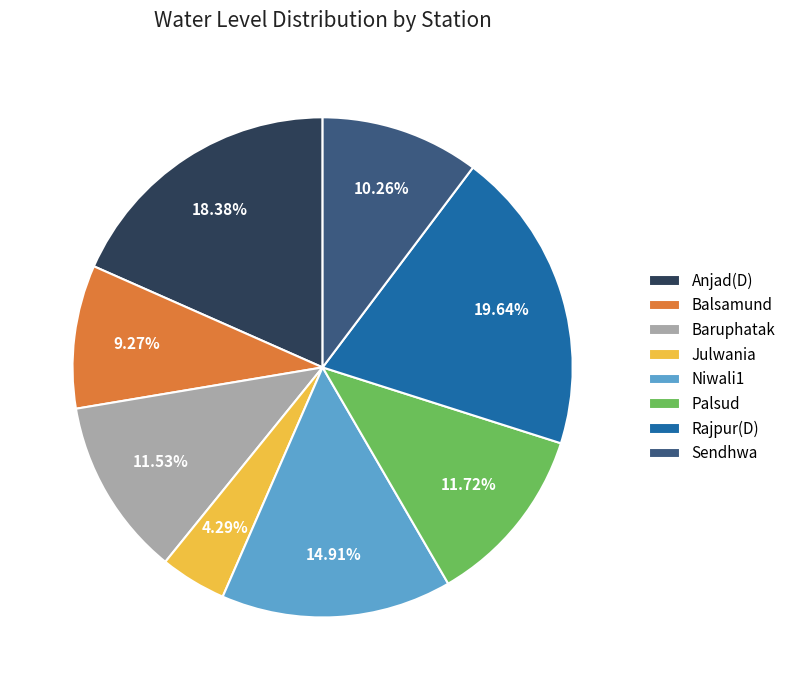

Is there any slice that represents more than half of the pie?

No